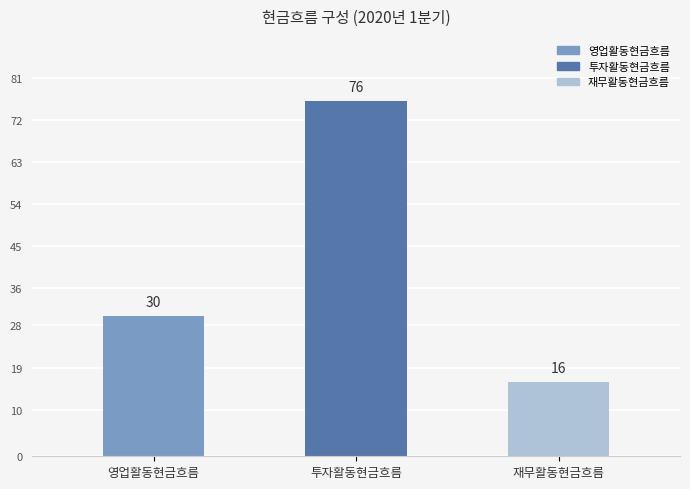

What is the change in value from 투자활동현금흐름 to 재무활동현금흐름?

-60